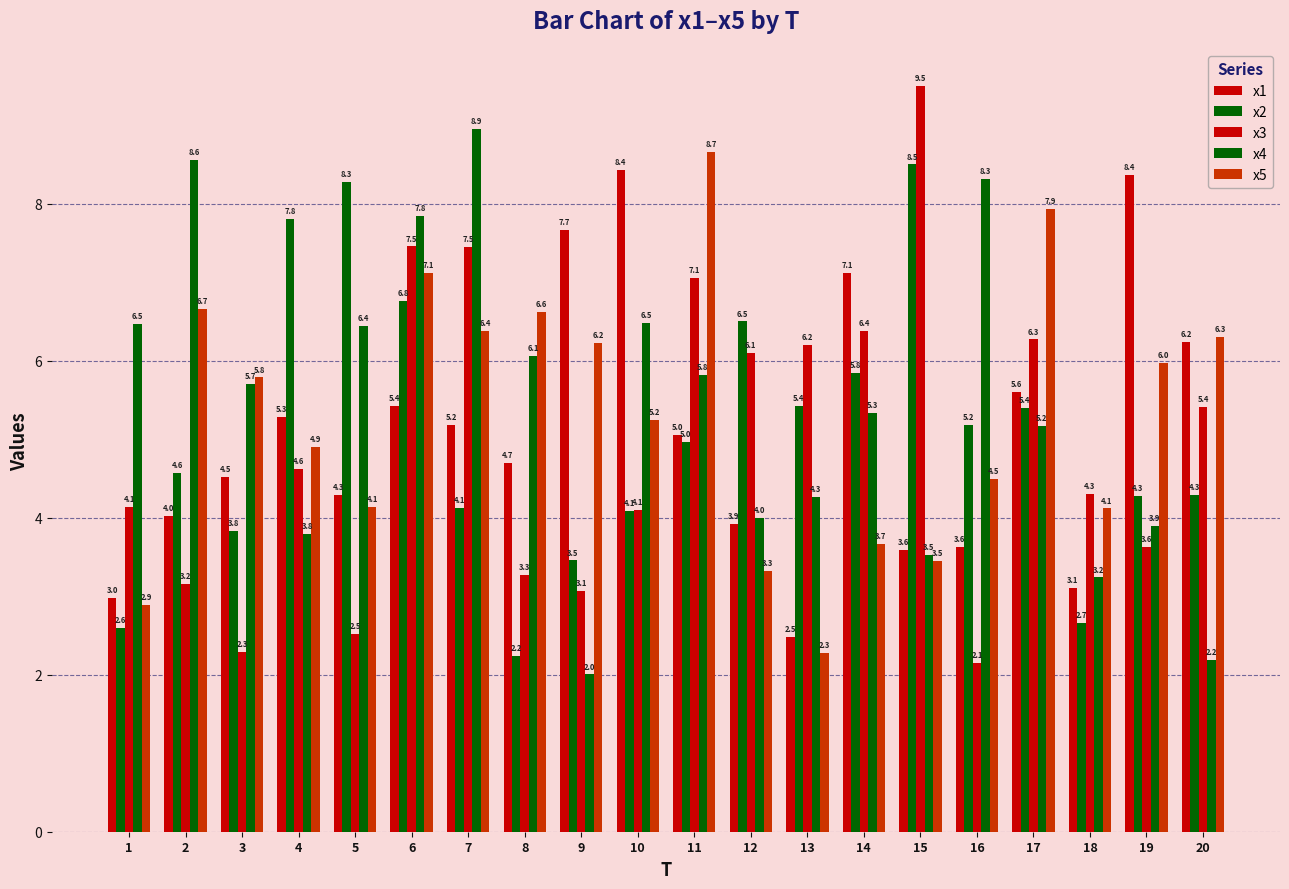

Which category has the lowest value in the x4 series?

9